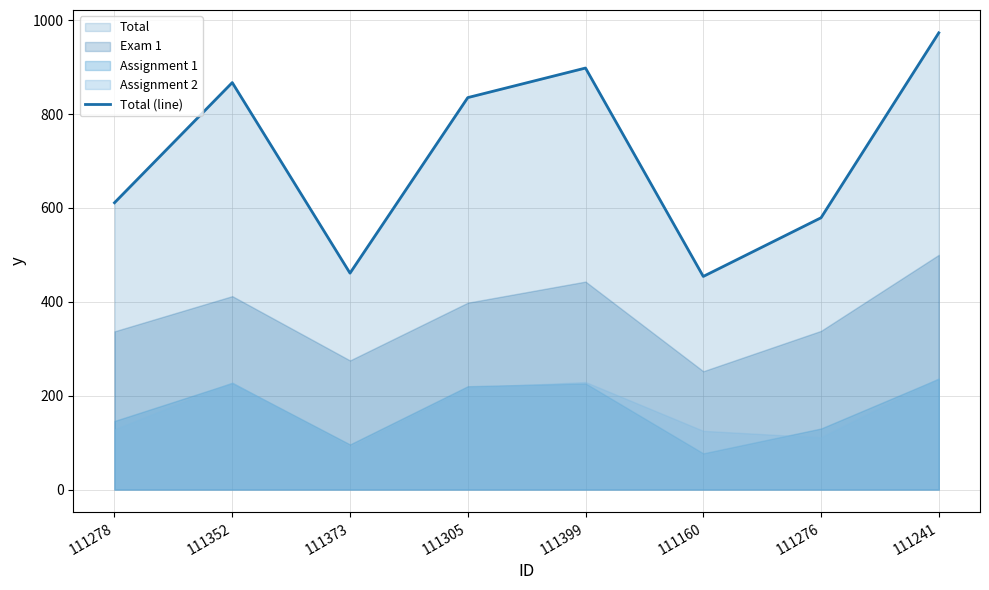

How many interior local peaks (higher than both neighbors) does the data have?

2